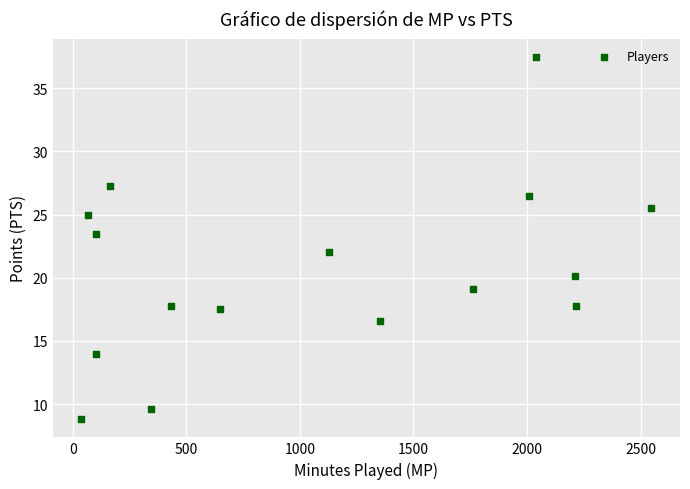

What Y value in the scatter plot is closest to 23?

23.5